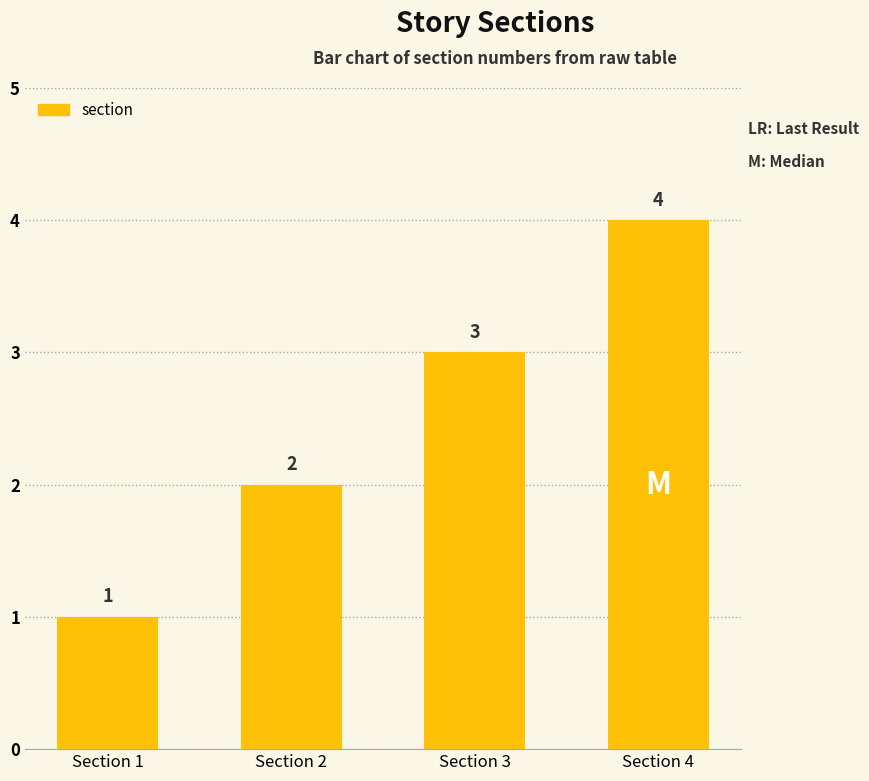

Which label corresponds to the largest value in the chart?

Section 4